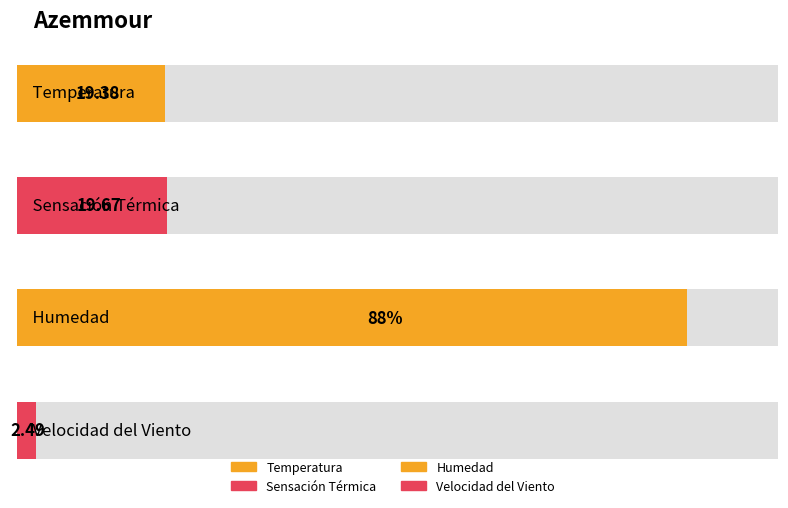

What is the sum of all values?

129.5